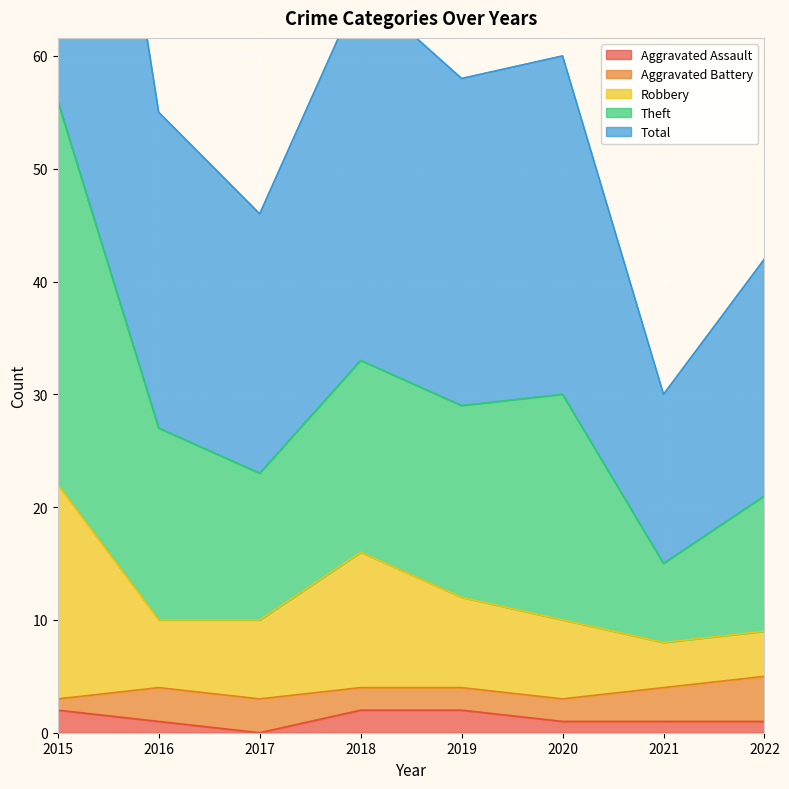

How many Aggravated Assault values are between 1 and 2?

7